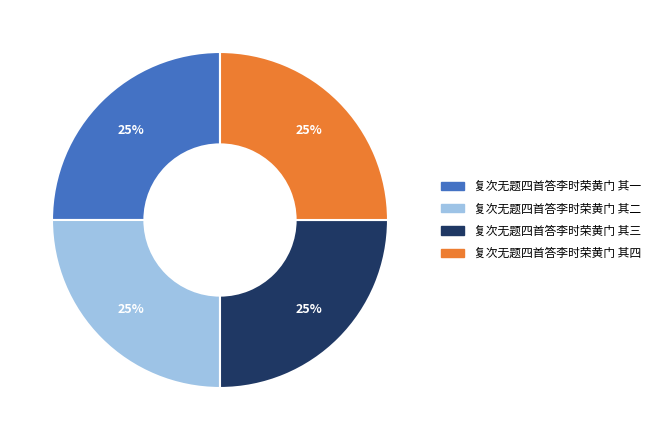

Approximately how many times larger is the value at 复次无题四首答李时荣黄门 其四 compared to 复次无题四首答李时荣黄门 其一?

1.0